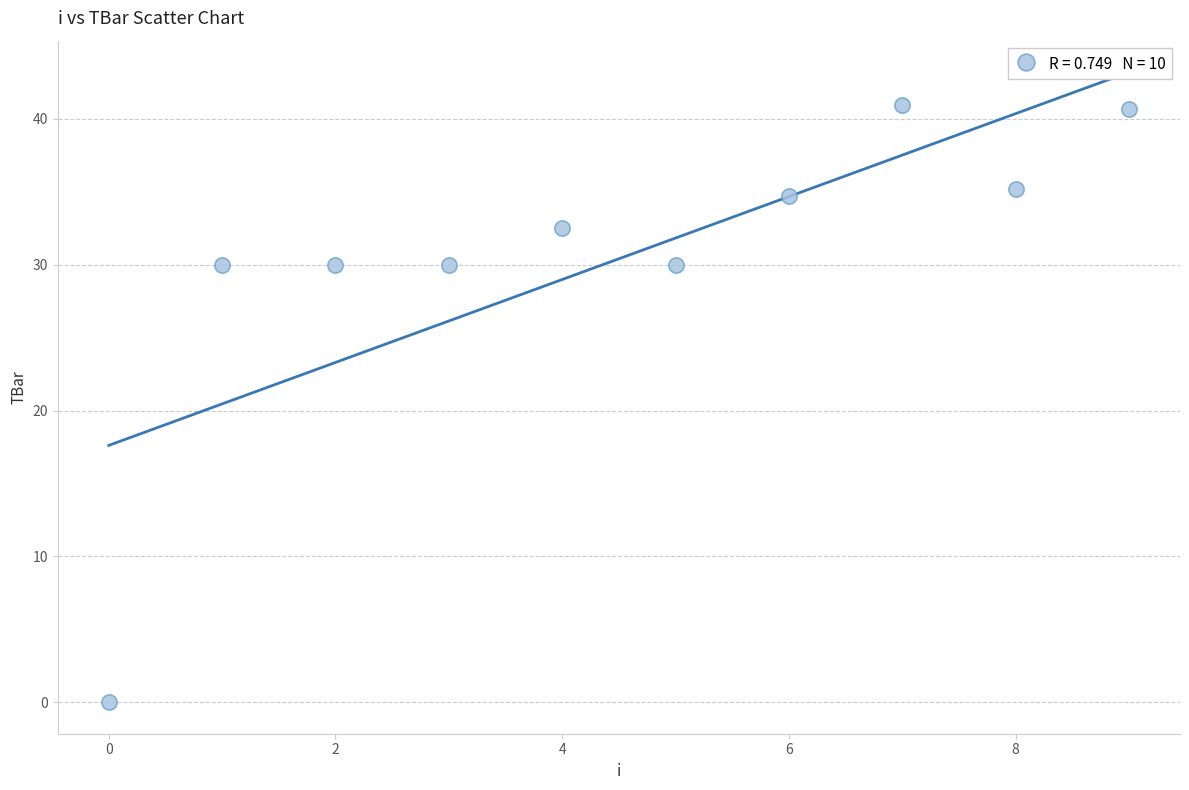

What is the range of Y values (max minus min)?

41.0